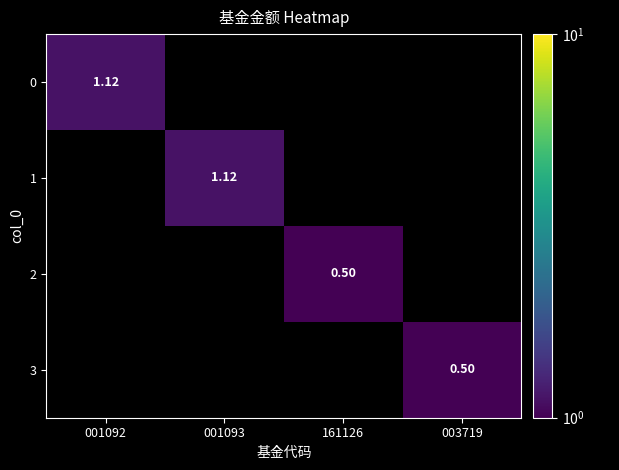

Between 161126 and 001092, which is larger?

001092